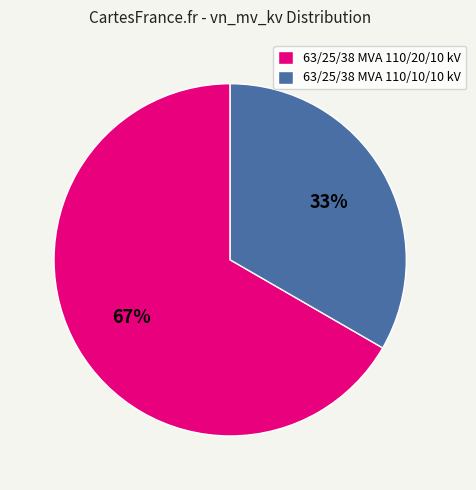

What is the majority slice?

63/25/38 MVA 110/20/10 kV